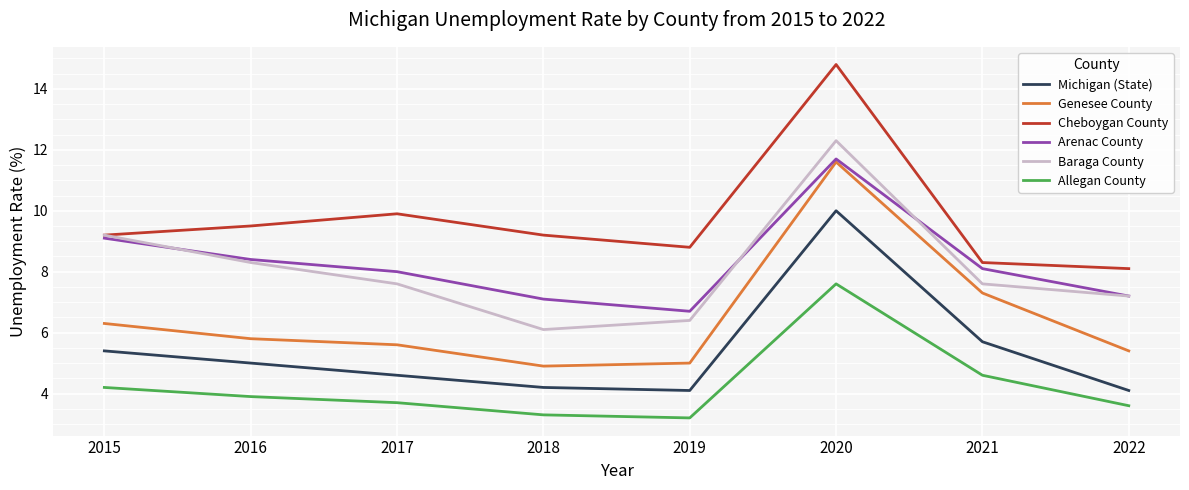

True or false: Michigan (State) and Genesee County cross at least once.

False